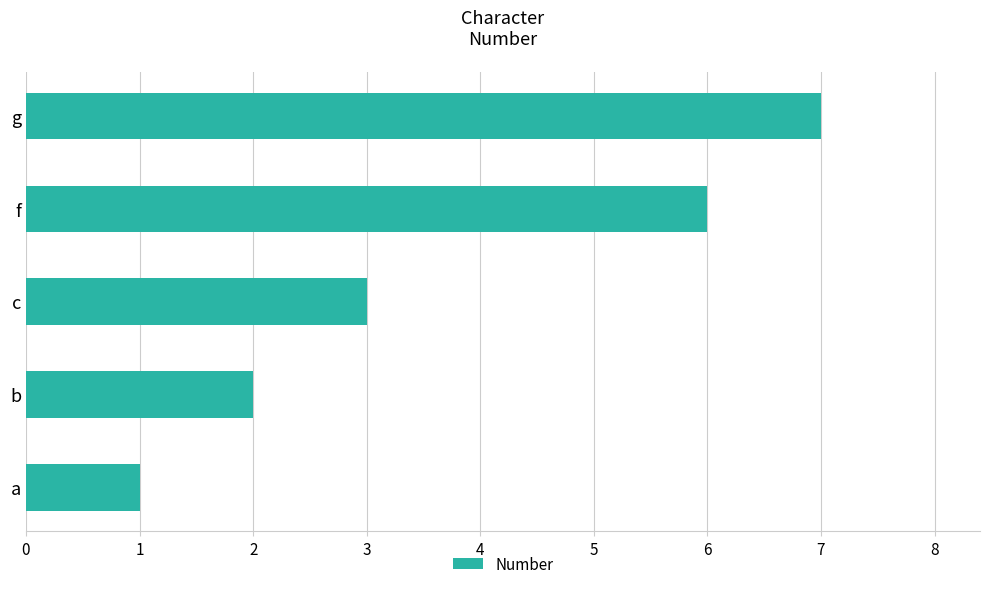

Count the number of categories in the chart.

5